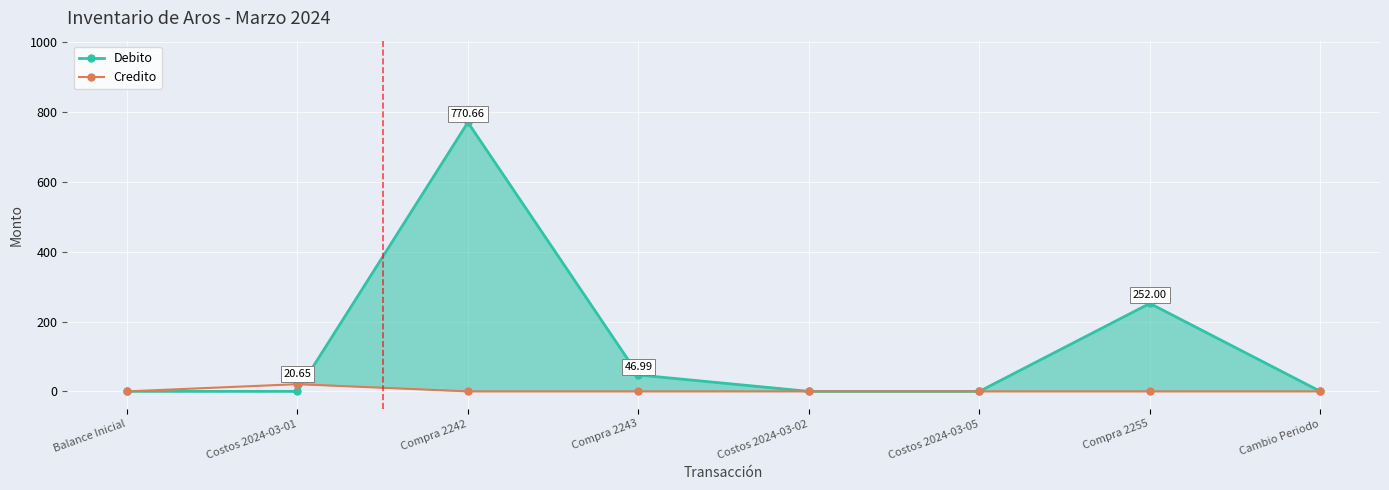

Which series has the largest range (max minus min)?

Debito